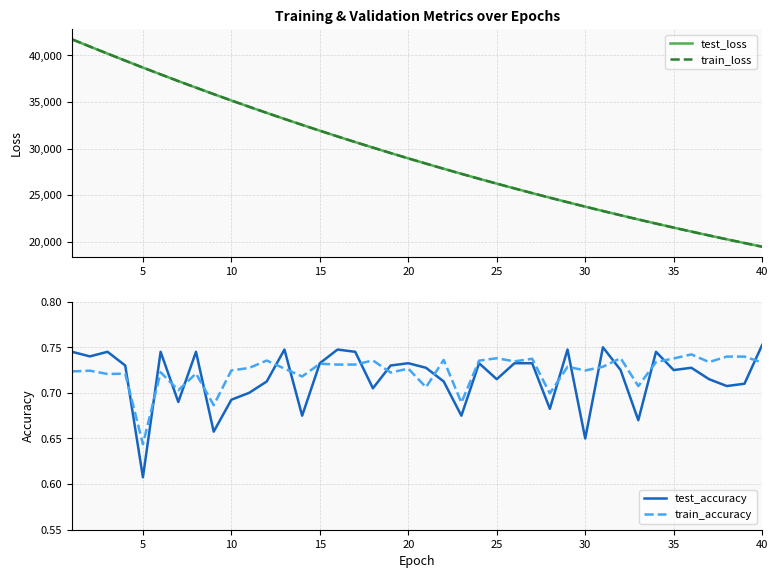

True or false: test_loss and train_accuracy intersect in this chart.

False